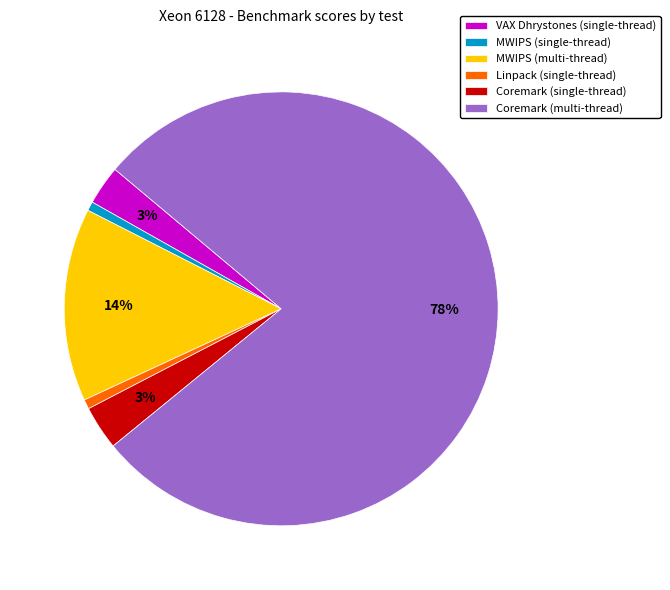

Between VAX Dhrystones (single-thread) and Linpack (single-thread), which is larger?

VAX Dhrystones (single-thread)